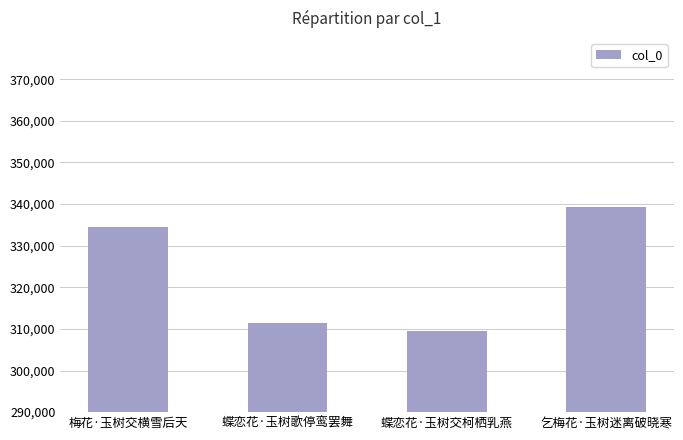

How many bars are there in total?

4